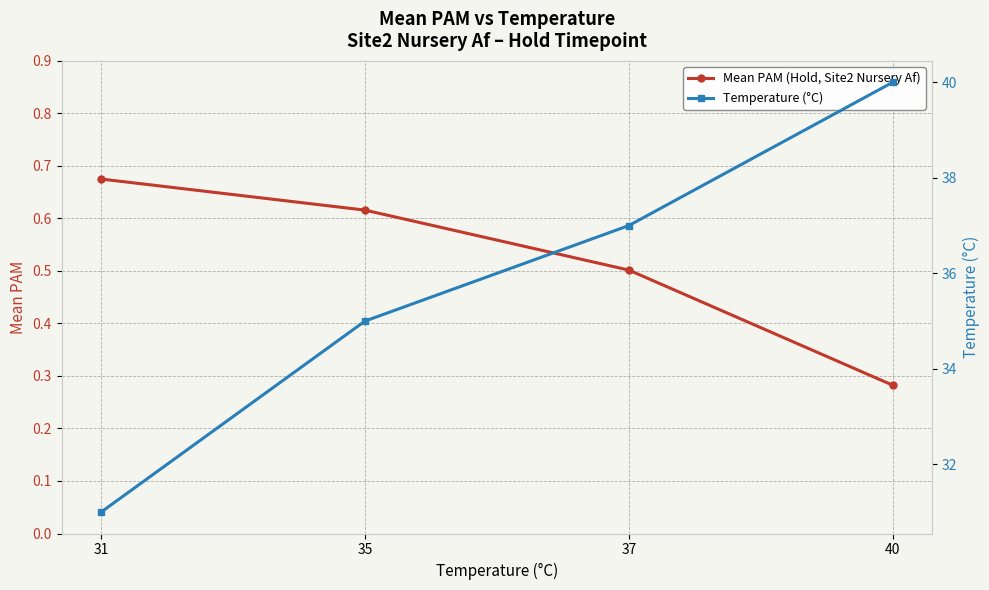

List the labels in order of Mean PAM (Hold, Site2 Nursery Af) value, smallest first.

40, 37, 35, 31